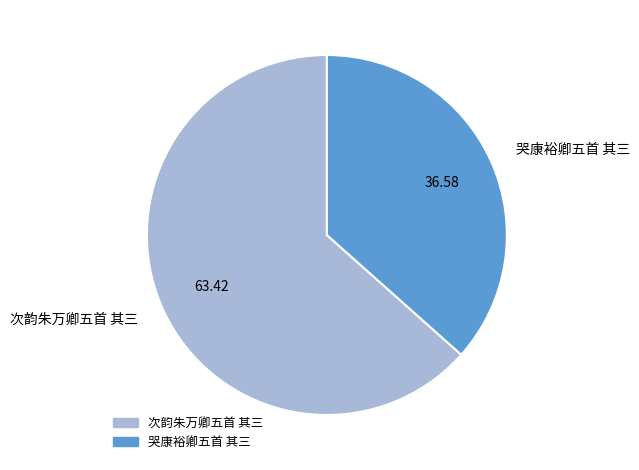

What is the smallest slice in the pie chart?

哭康裕卿五首 其三